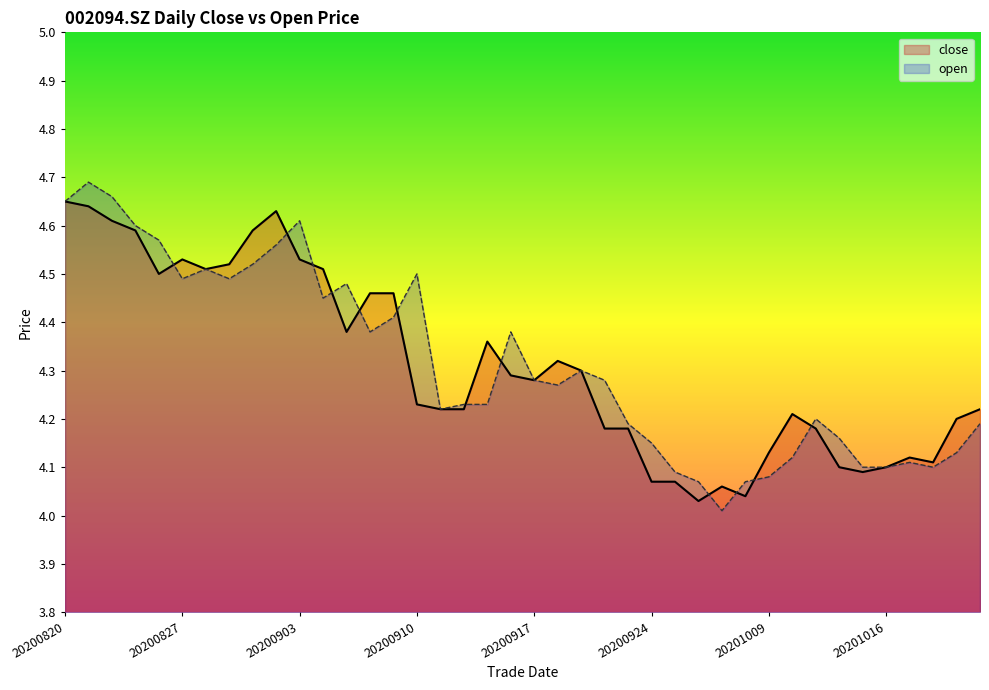

List the series in order of their peak value, highest first.

open, close